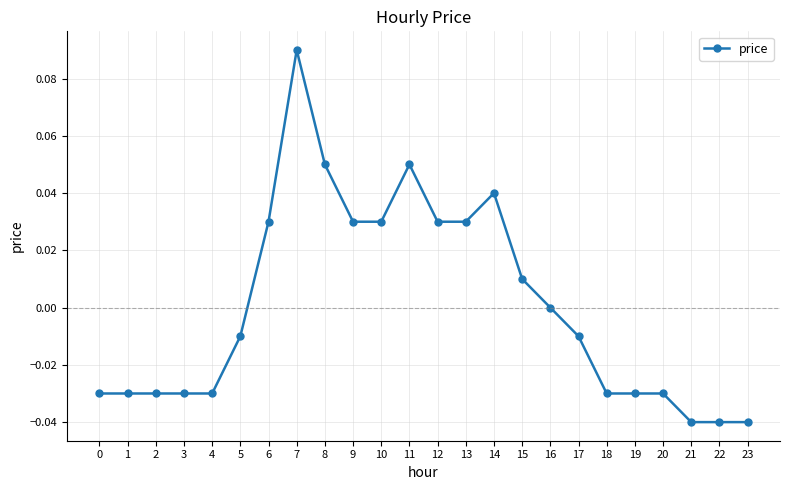

True or false: there are more than 2 points higher than both neighbors.

True